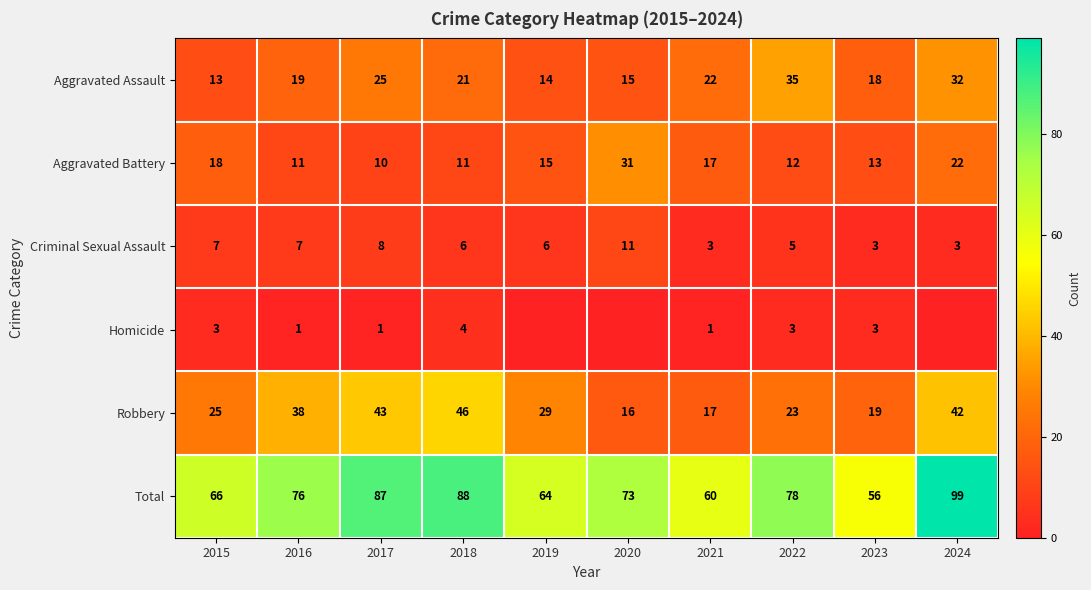

What is the difference between the maximum and minimum values in the Aggravated Assault series?

22